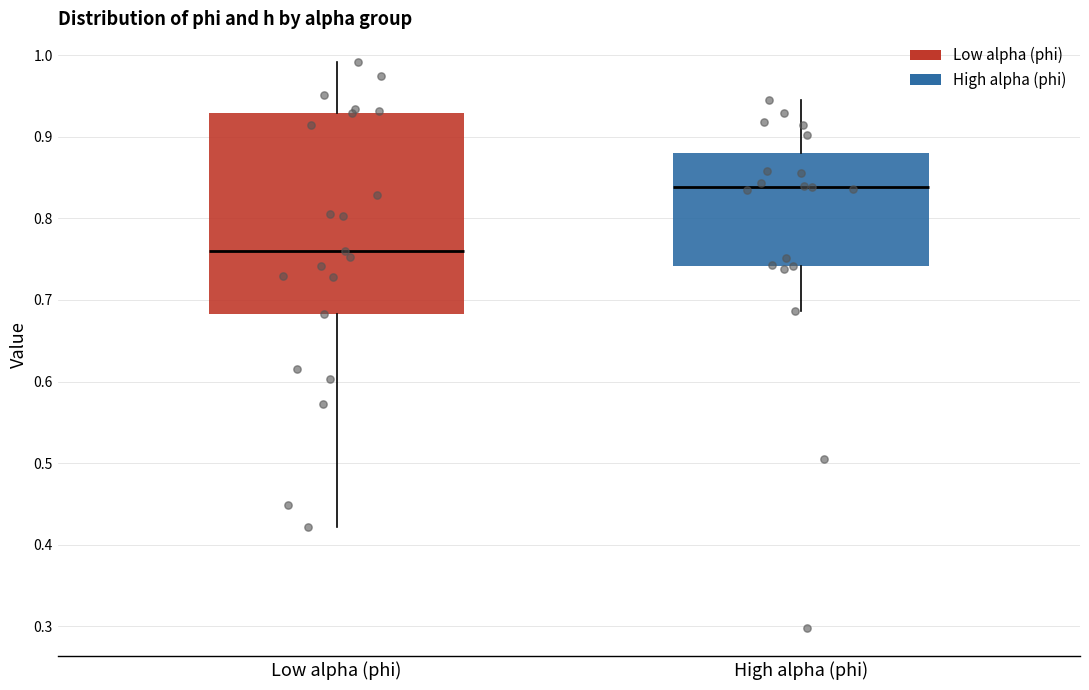

Which box's median line is the highest?

High alpha (phi)